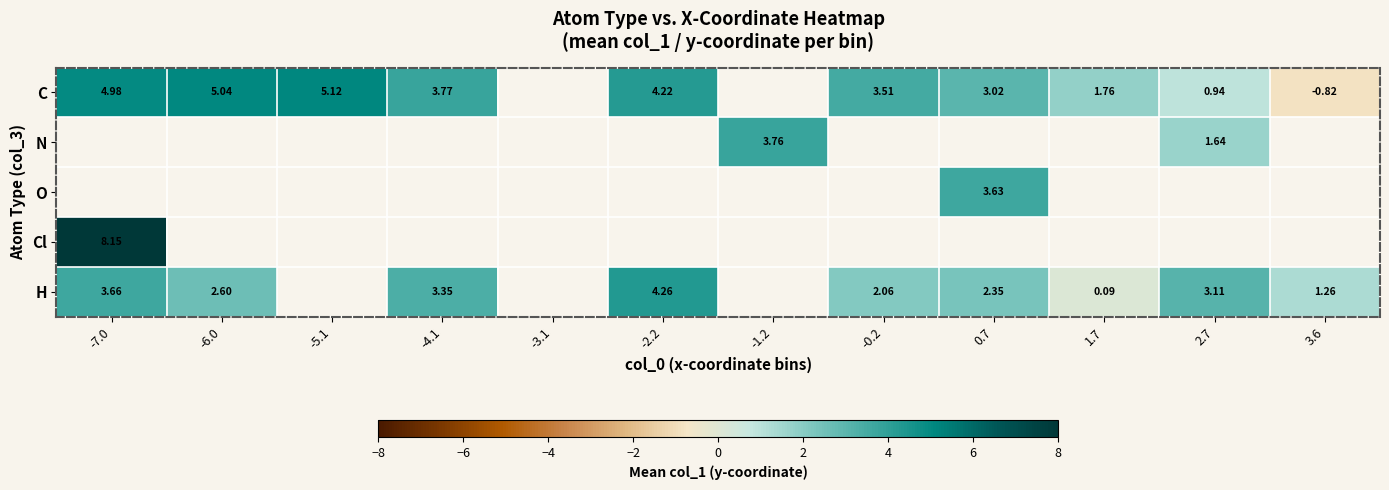

At which label does H reach its peak?

-2.2